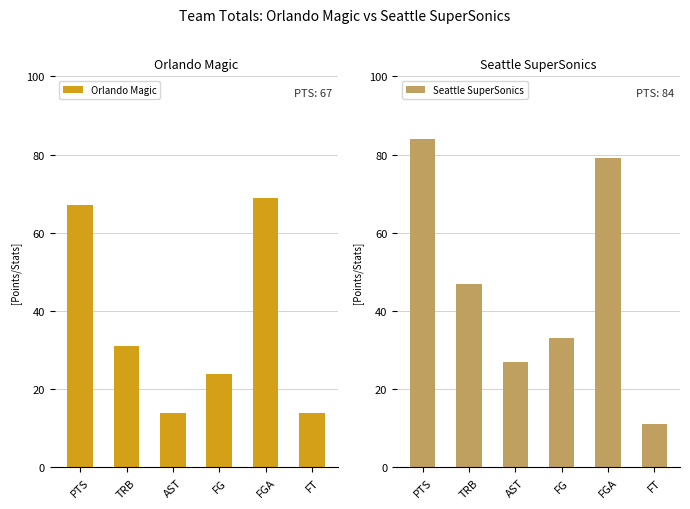

What is the sum of the Orlando Magic values at TRB and PTS?

98